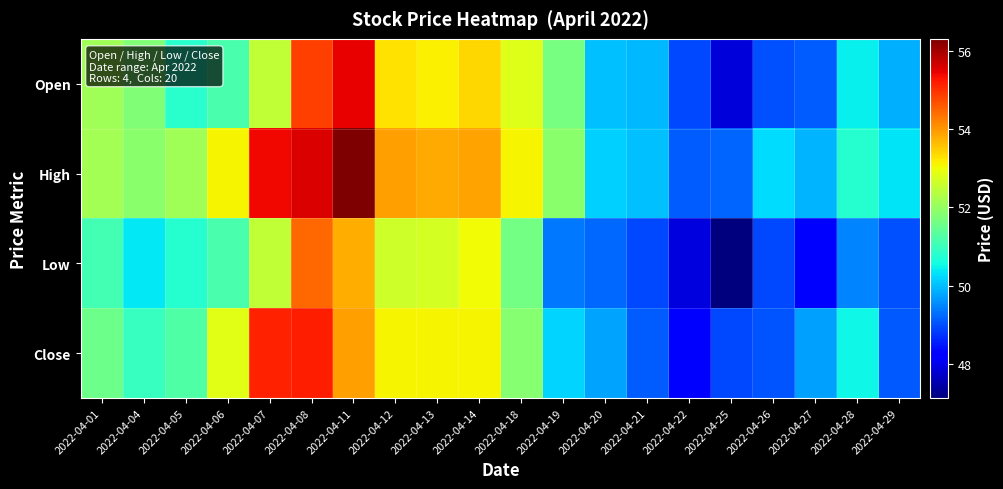

Reading left to right, list all the values displayed in this chart.

Open: 2022-04-01=52.1	2022-04-04=51.8	2022-04-05=50.8	2022-04-06=51.2	2022-04-07=52.5	2022-04-08=54.9	2022-04-11=55.5	2022-04-12=53.3	2022-04-13=53.1	2022-04-14=53.4	2022-04-18=52.8	2022-04-19=51.7	2022-04-20=50.0	2022-04-21=49.9	2022-04-22=49.0	2022-04-25=47.9	2022-04-26=49.0	2022-04-27=49.1	2022-04-28=50.4	2022-04-29=49.9
High: 2022-04-01=52.2	2022-04-04=51.9	2022-04-05=52.1	2022-04-06=53.1	2022-04-07=55.4	2022-04-08=55.6	2022-04-11=56.3	2022-04-12=53.9	2022-04-13=53.8	2022-04-14=53.9	2022-04-18=53.1	2022-04-19=51.9	2022-04-20=50.2	2022-04-21=50.0	2022-04-22=49.1	2022-04-25=49.2	2022-04-26=50.2	2022-04-27=49.9	2022-04-28=50.8	2022-04-29=50.3
Low: 2022-04-01=51.1	2022-04-04=50.4	2022-04-05=50.8	2022-04-06=51.2	2022-04-07=52.5	2022-04-08=54.5	2022-04-11=53.8	2022-04-12=52.6	2022-04-13=52.7	2022-04-14=53.0	2022-04-18=51.6	2022-04-19=49.4	2022-04-20=49.2	2022-04-21=48.9	2022-04-22=47.9	2022-04-25=47.1	2022-04-26=48.9	2022-04-27=48.2	2022-04-28=49.5	2022-04-29=49.0
Close: 2022-04-01=51.6	2022-04-04=50.9	2022-04-05=51.2	2022-04-06=52.9	2022-04-07=55.2	2022-04-08=55.2	2022-04-11=53.9	2022-04-12=53.1	2022-04-13=53.1	2022-04-14=53.1	2022-04-18=51.8	2022-04-19=50.2	2022-04-20=49.8	2022-04-21=49.1	2022-04-22=48.1	2022-04-25=49.0	2022-04-26=49.0	2022-04-27=49.7	2022-04-28=50.5	2022-04-29=49.1